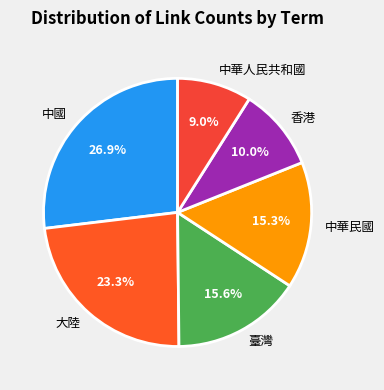

Is there a majority slice in this chart?

No